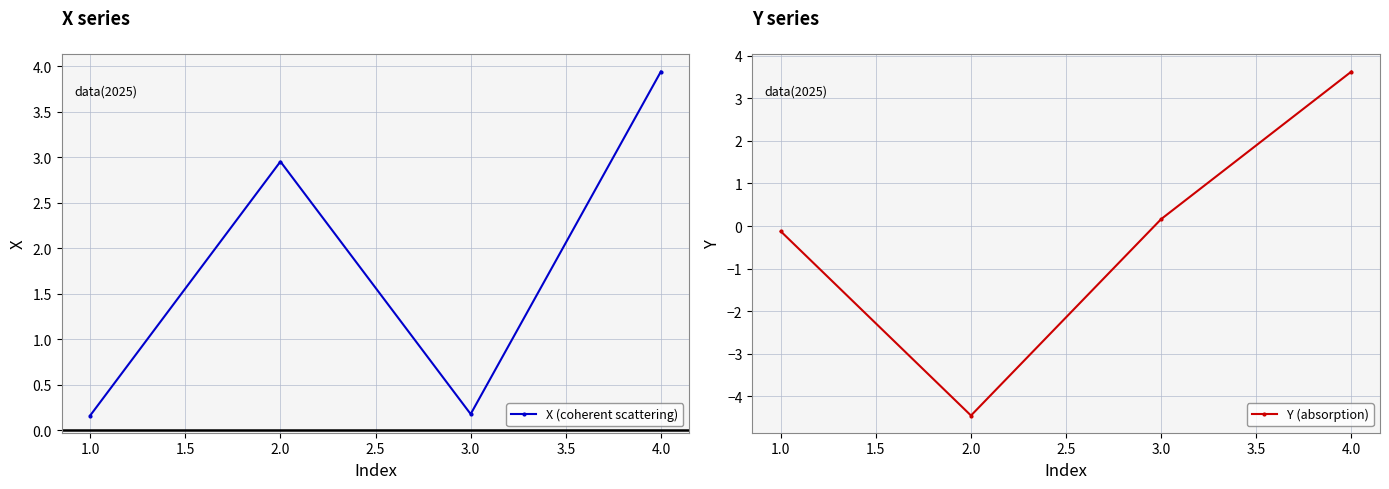

How many categories are shown in the chart?

4